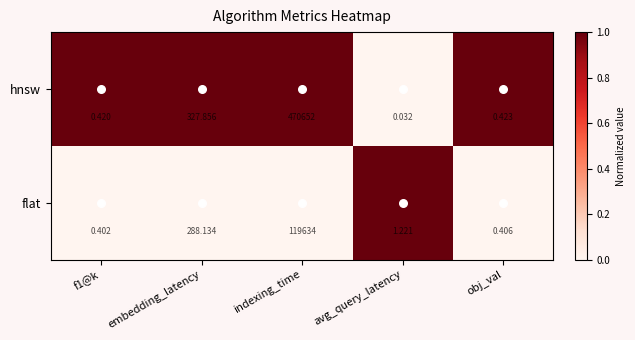

Which label corresponds to the smallest value in the chart?

avg_query_latency